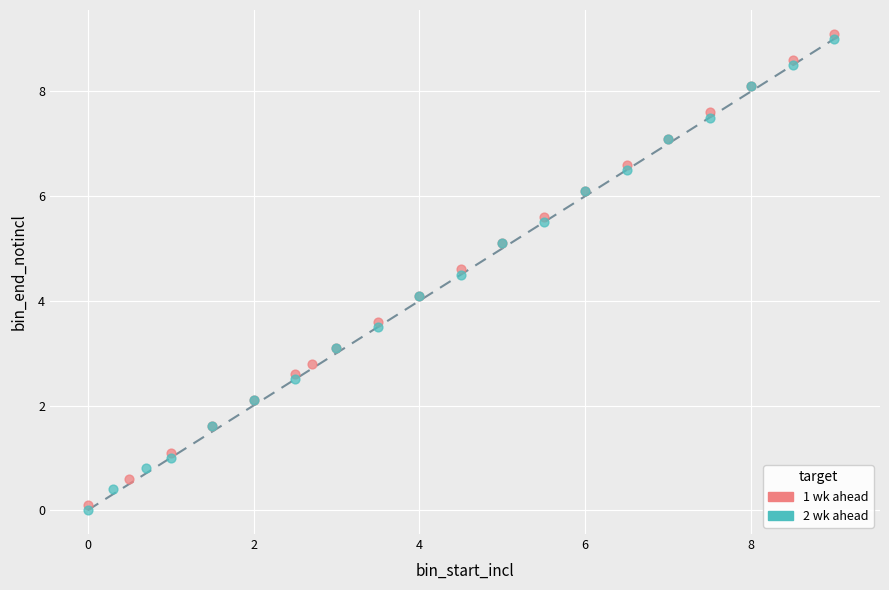

Which series reaches the maximum Y coordinate?

1 wk ahead